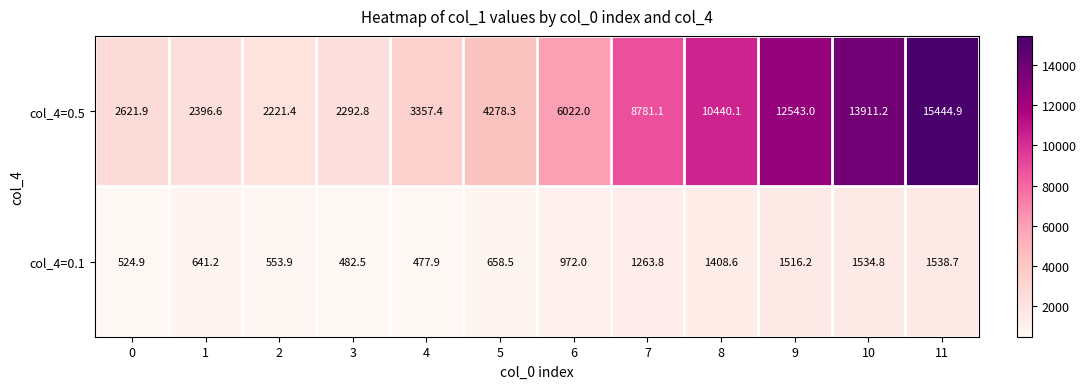

At 7, list the series in order from smallest to largest.

col_4=0.1, col_4=0.5